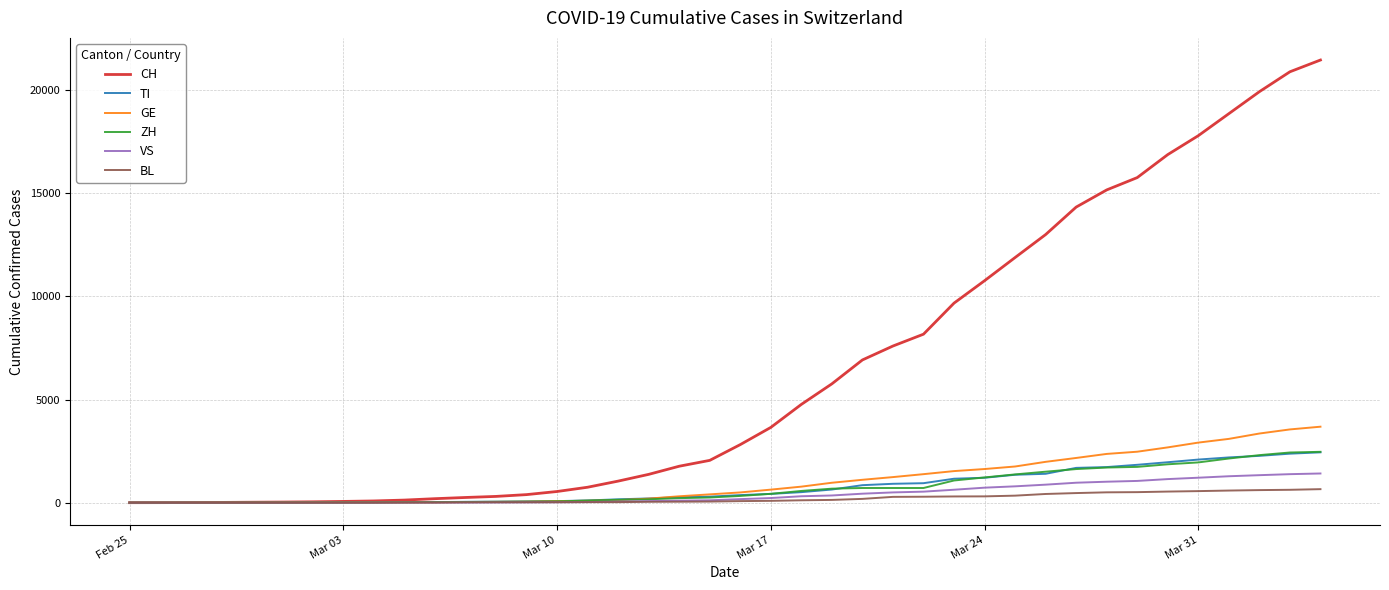

What is the highest value of the GE series?

3685